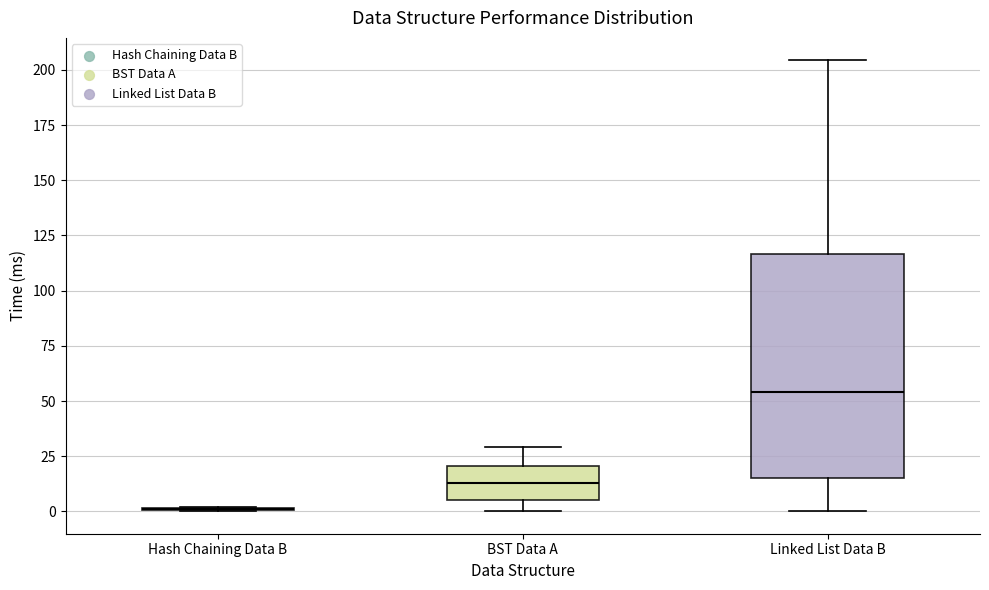

Reading left to right, transcribe this box plot: for each box, give where its median line is, the range the box spans, and where its two whiskers end, as read against the y-axis. The values are not printed on the chart, so give them approximately, as read against the axis.

Hash Chaining Data B: box collapsed to a line at 0, whiskers 0 to 0
BST Data A: median 15, box 5 to 20, whiskers 0 to 30
Linked List Data B: median 55, box 15 to 115, whiskers 0 to 205